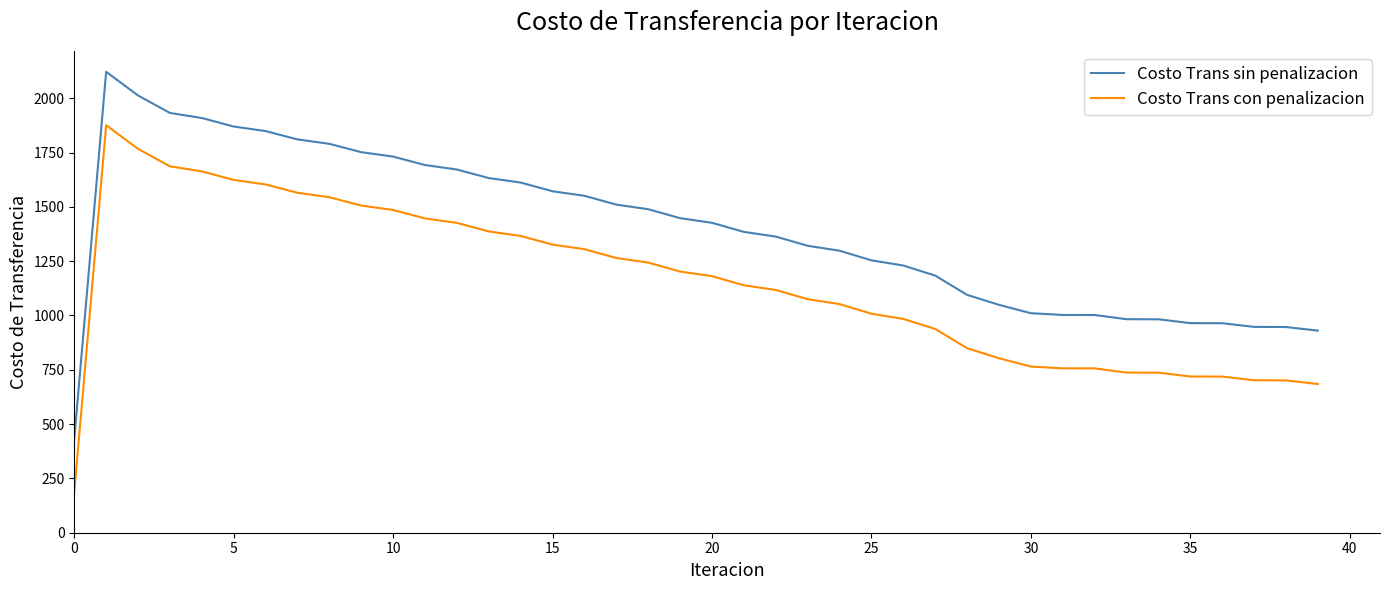

Rank the series by their maximum value, from lowest to highest.

Costo Trans con penalizacion, Costo Trans sin penalizacion